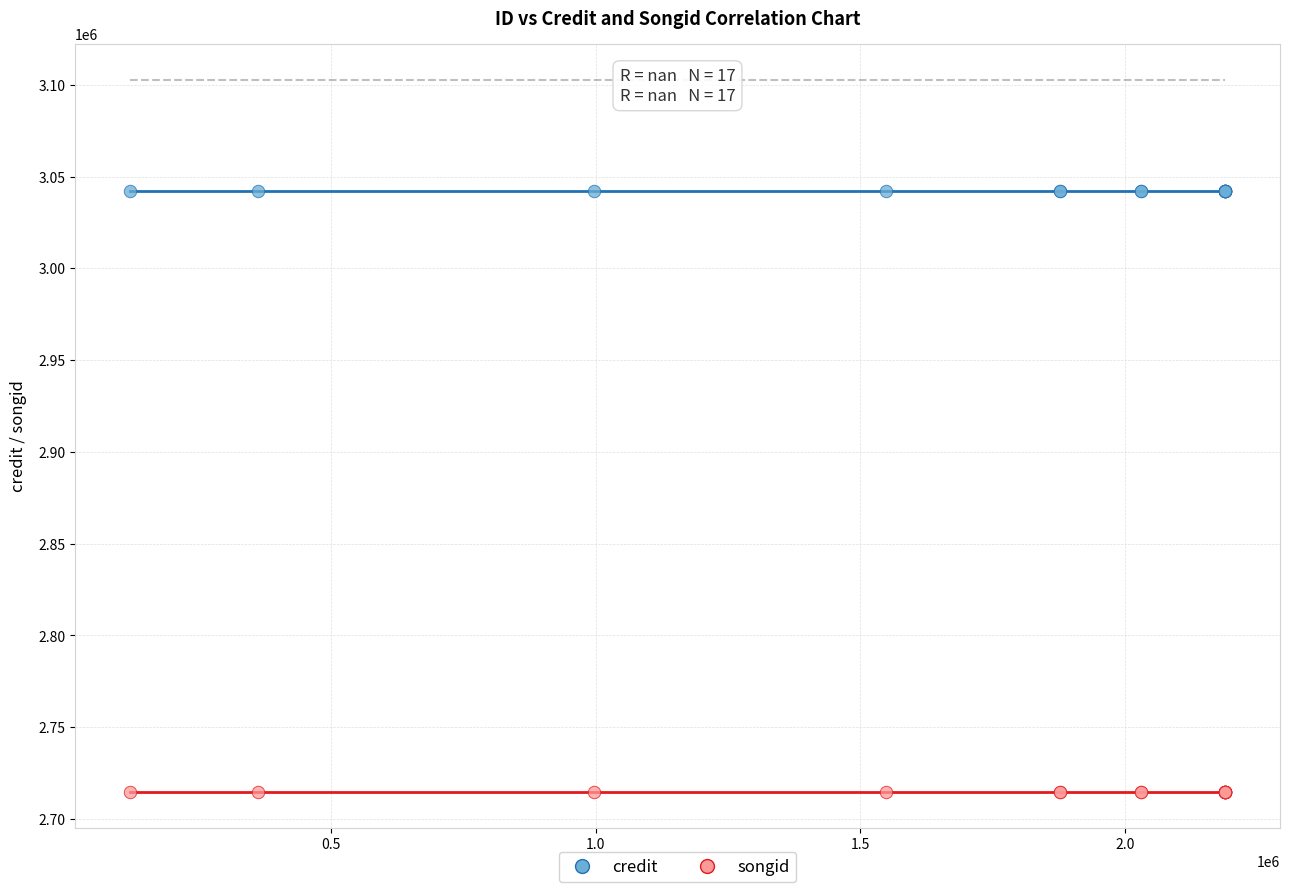

Which series contains the lowest Y value?

songid